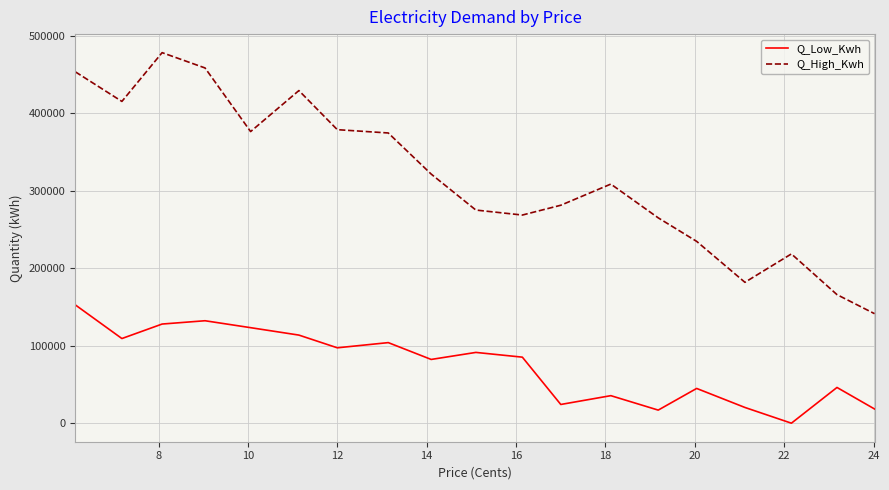

True or false: Q_High_Kwh has more than 0 points higher than both neighbors.

True